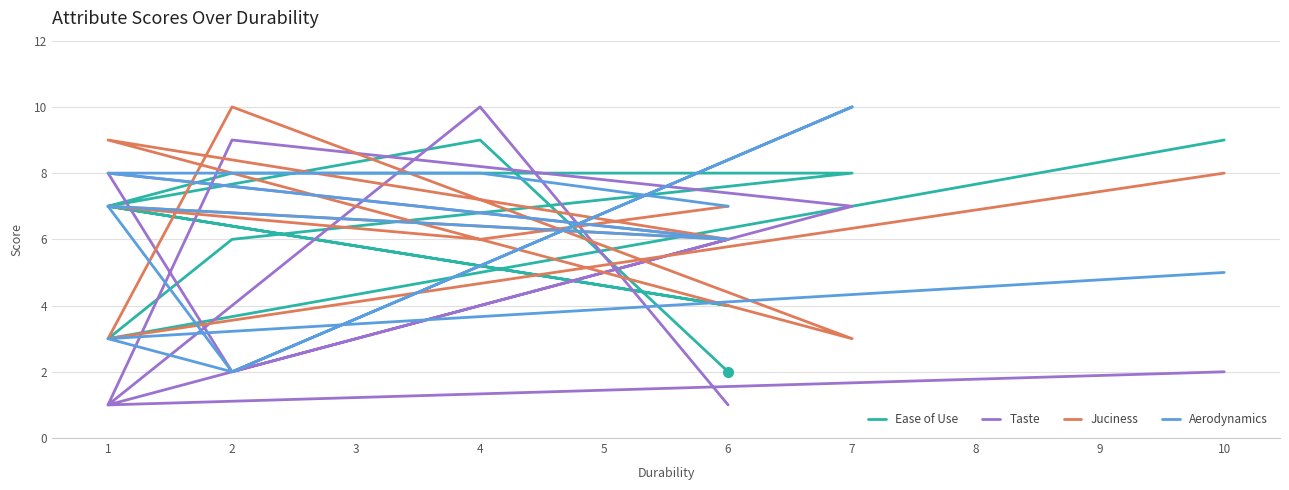

Reading left to right, transcribe all the data shown in this chart.

Ease of Use: 2	9	7	4	7	8	8	6	3	9
Taste: 1	10	1	6	8	2	7	9	1	2
Juciness: 7	6	7	6	9	8	3	10	3	8
Aerodynamics: 7	8	8	6	7	2	10	2	3	5